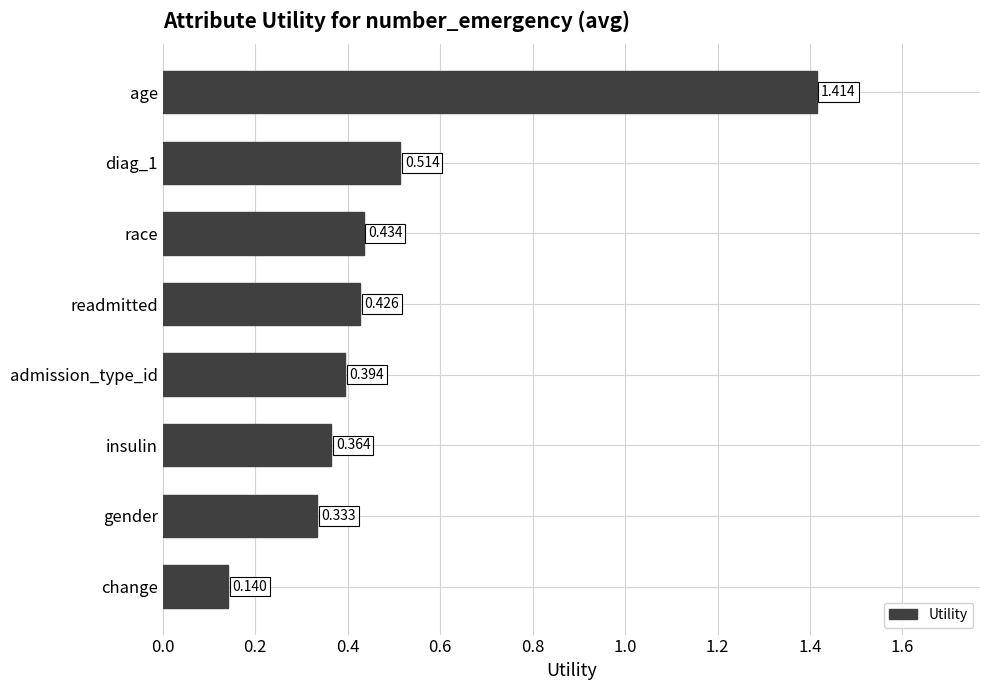

Which label corresponds to the smallest value in the chart?

change